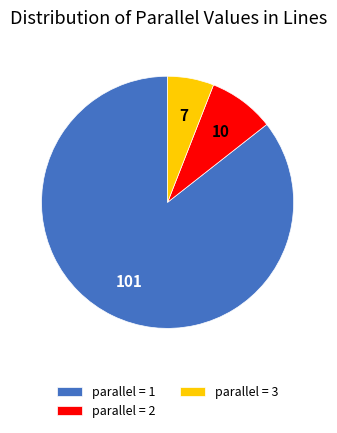

How many segments does this pie chart have?

3